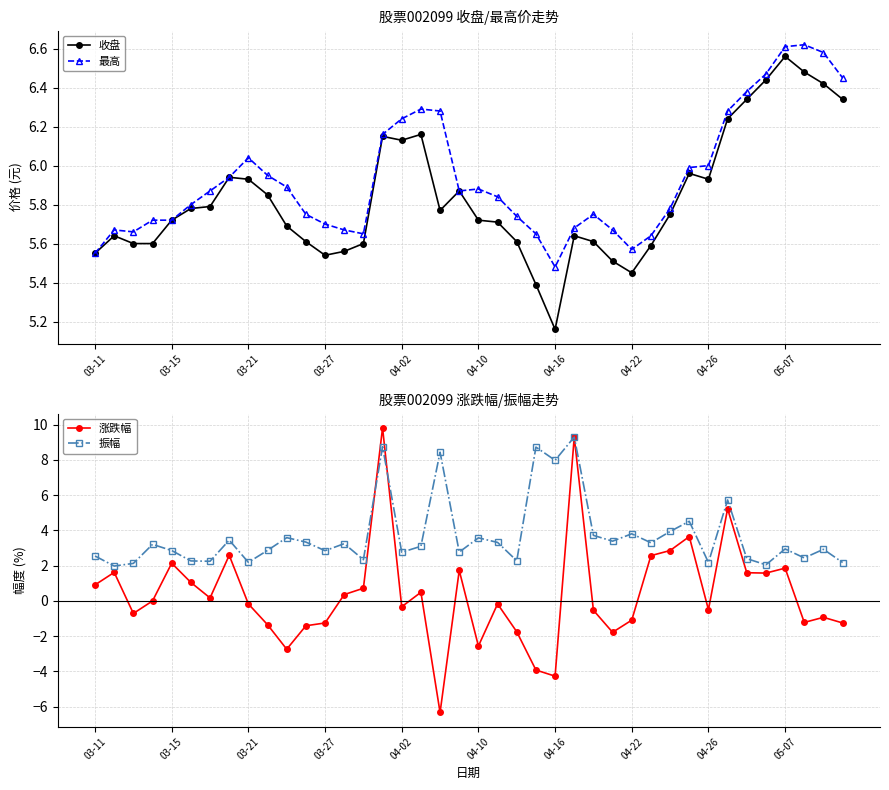

Which series has the largest total across all categories?

最高